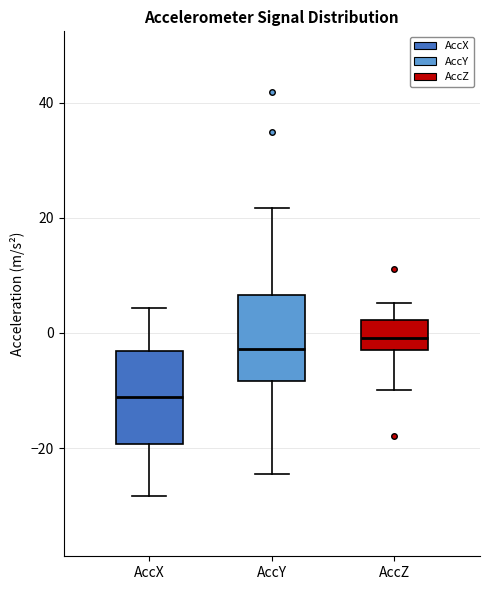

Where does the upper whisker of the box for AccZ end on the y-axis? The values are not printed on the chart, so give them approximately, as read against the axis.

6